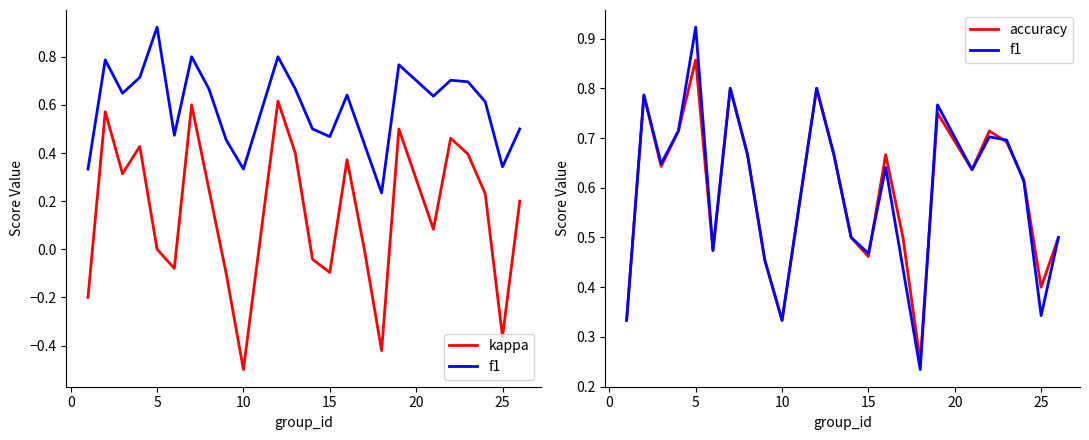

What is the average value of the f1 series?

0.6